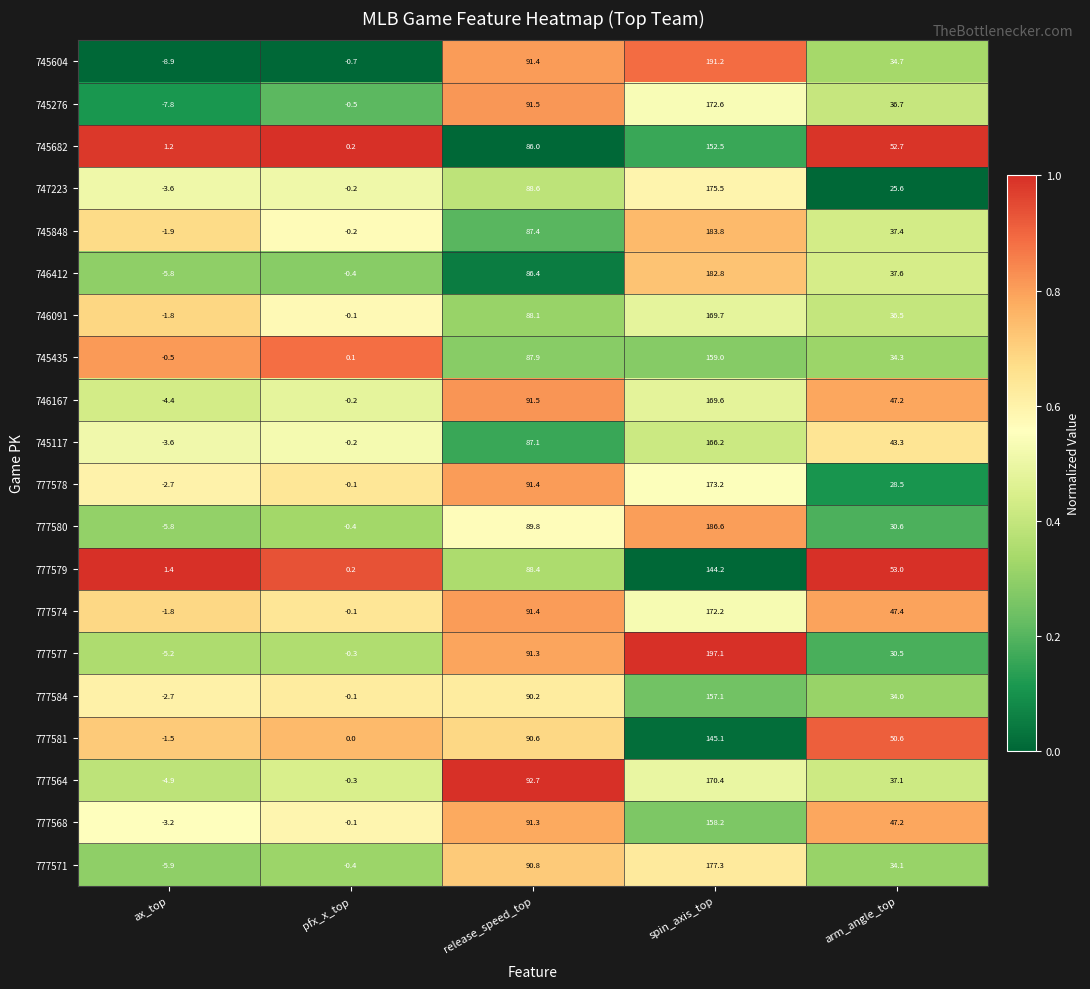

Which category has the highest value across all series?

spin_axis_top